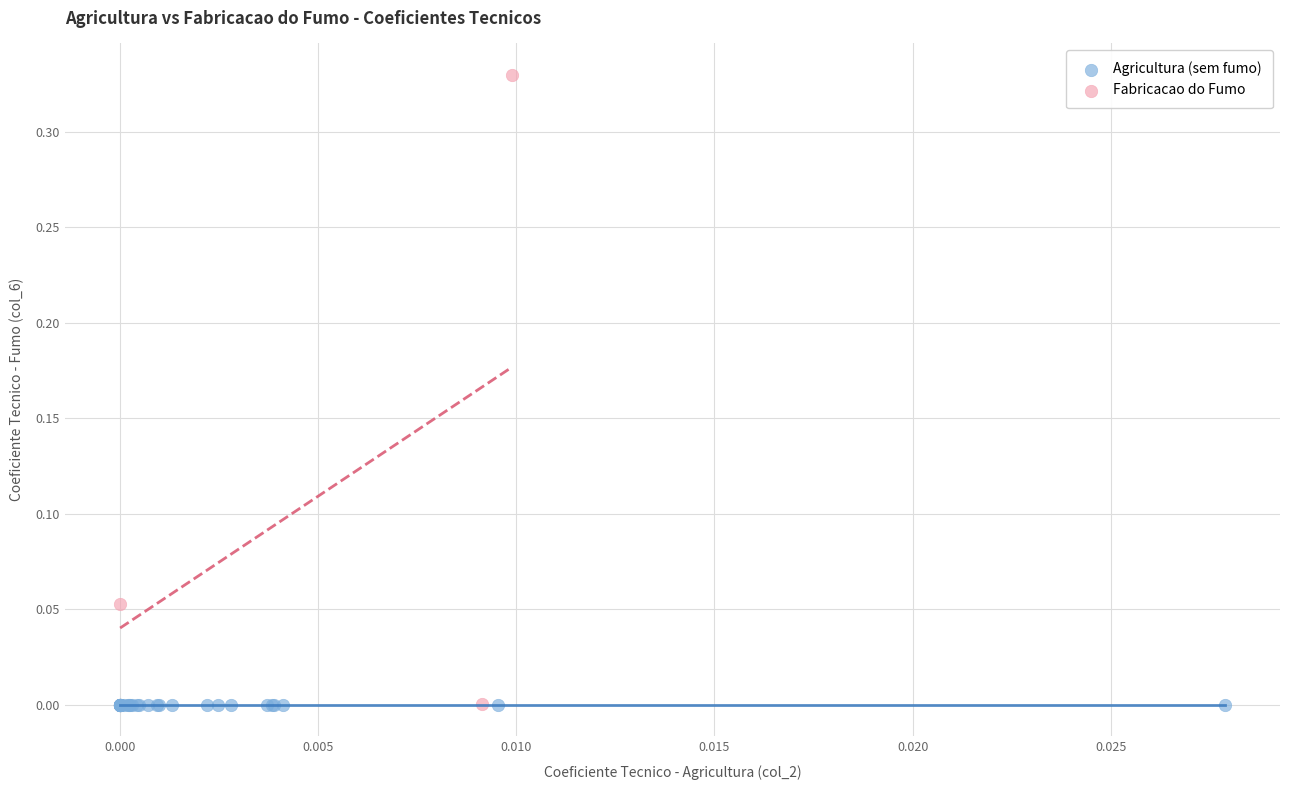

Which series reaches the maximum Y coordinate?

Fabricacao do Fumo